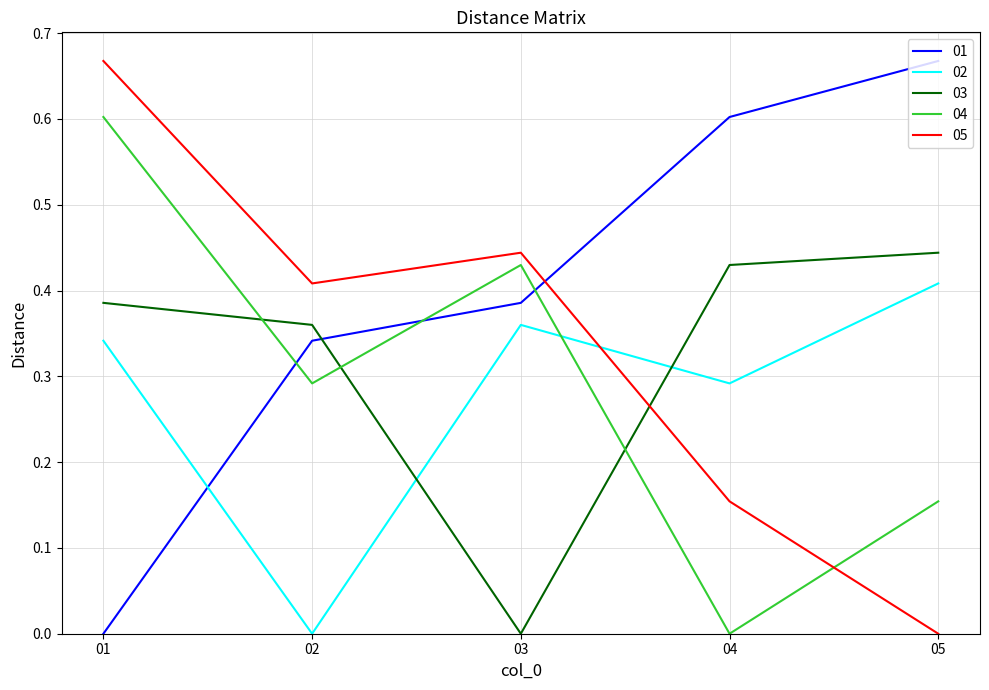

How many intersections are there between 05 and 04?

1